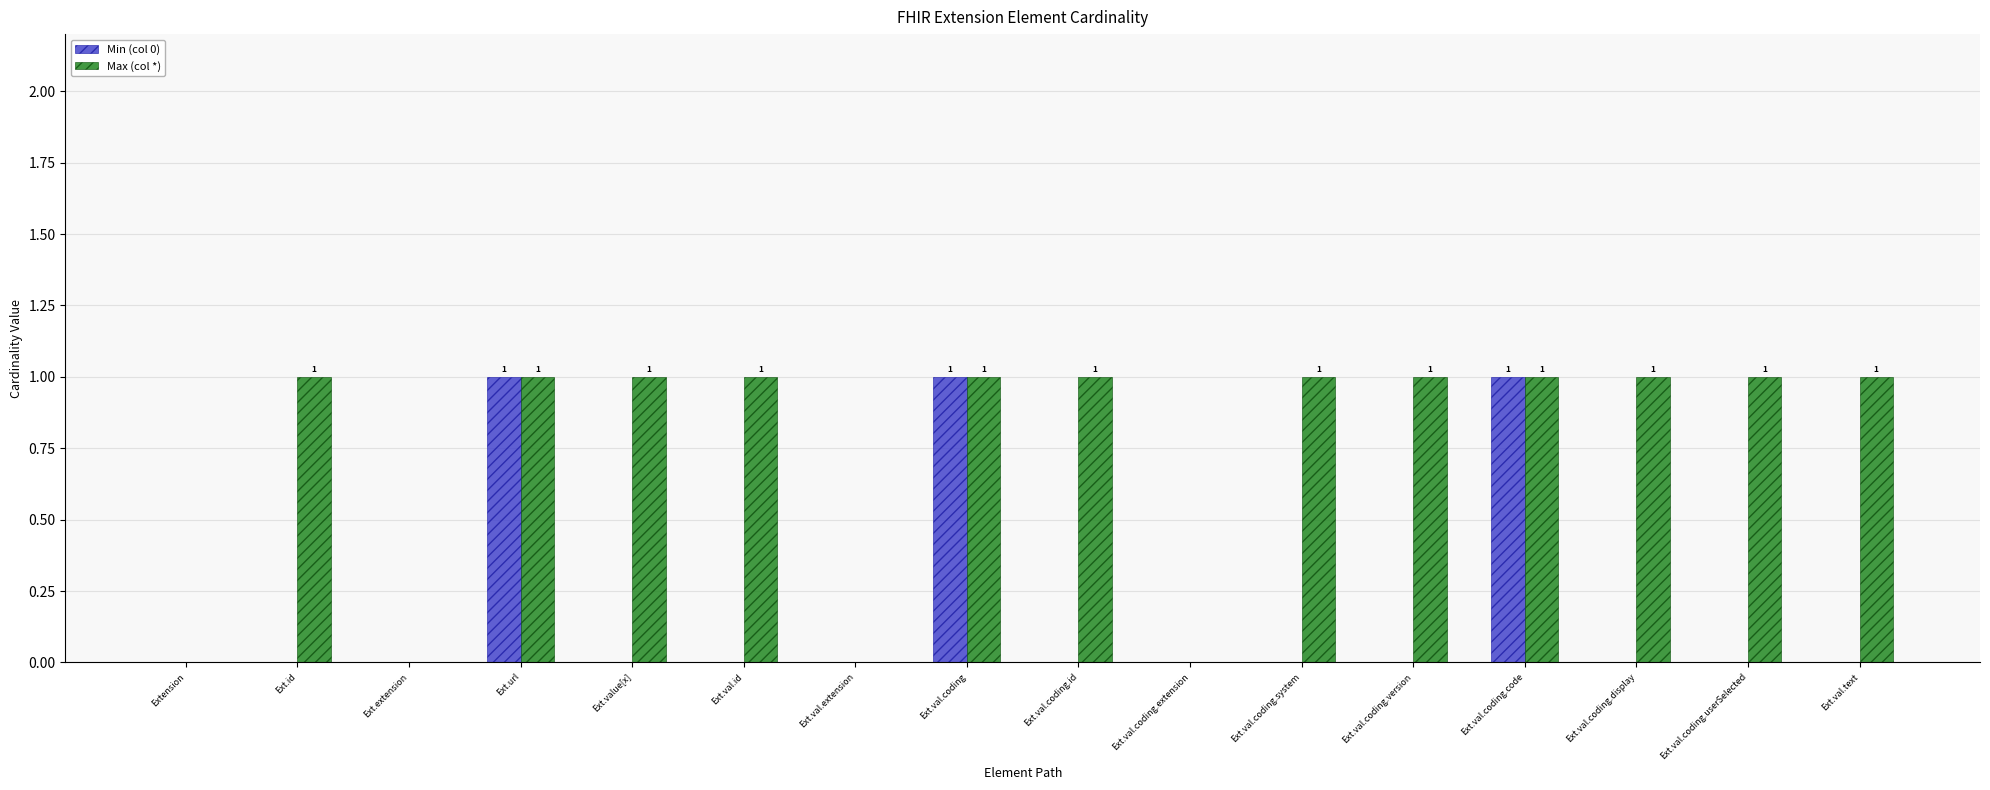

Reading left to right, list all the values displayed in this chart.

Min (col 0): Extension=0	Ext.id=0	Ext.extension=0	Ext.url=1	Ext.value[x]=0	Ext.val.id=0	Ext.val.extension=0	Ext.val.coding=1	Ext.val.coding.id=0	Ext.val.coding.extension=0	Ext.val.coding.system=0	Ext.val.coding.version=0	Ext.val.coding.code=1	Ext.val.coding.display=0	Ext.val.coding.userSelected=0	Ext.val.text=0
Max (col *): Extension=0	Ext.id=1	Ext.extension=0	Ext.url=1	Ext.value[x]=1	Ext.val.id=1	Ext.val.extension=0	Ext.val.coding=1	Ext.val.coding.id=1	Ext.val.coding.extension=0	Ext.val.coding.system=1	Ext.val.coding.version=1	Ext.val.coding.code=1	Ext.val.coding.display=1	Ext.val.coding.userSelected=1	Ext.val.text=1